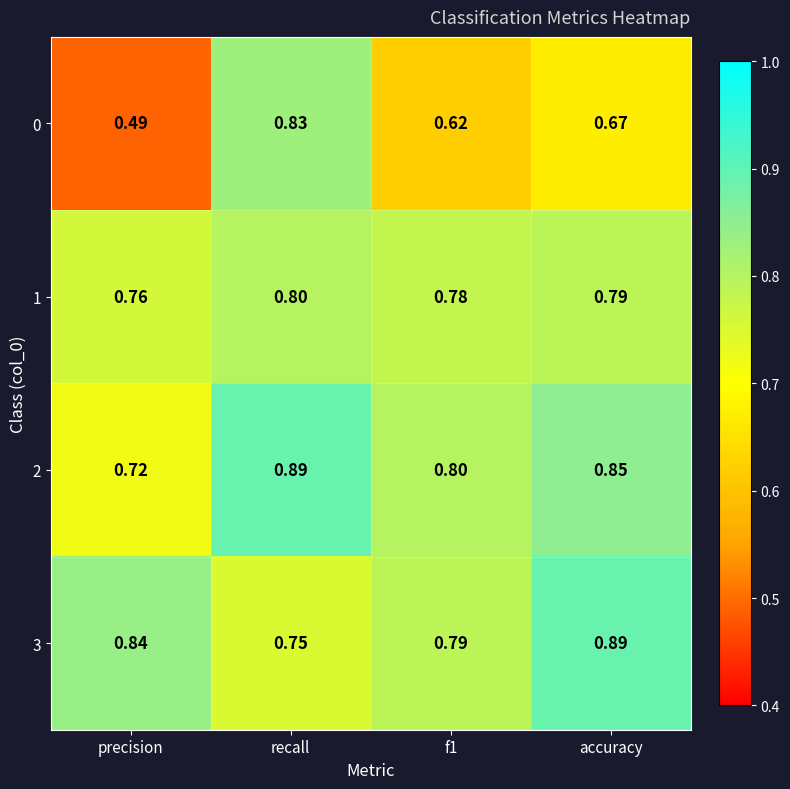

Which label corresponds to the smallest value in the chart?

precision